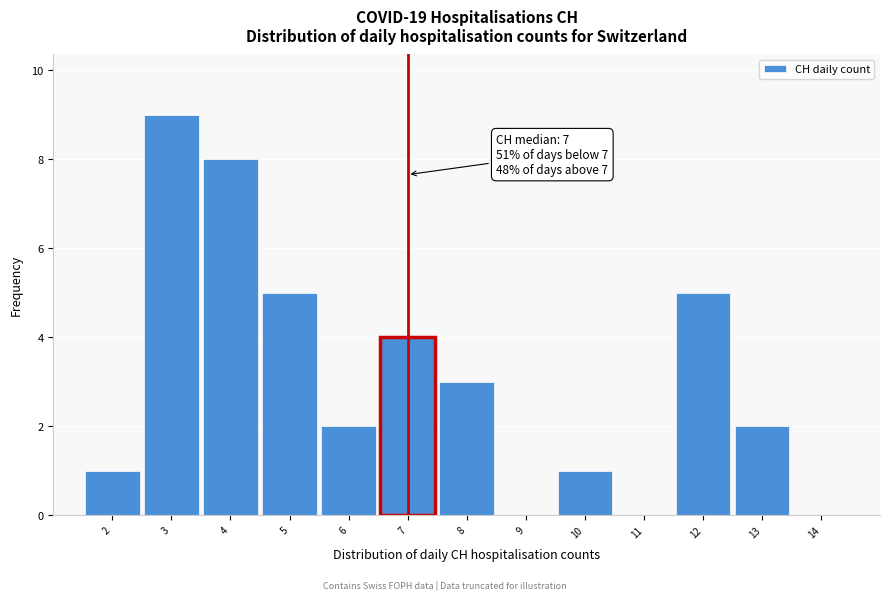

Which range on the x-axis has the tallest bar?

2.5 to 3.5